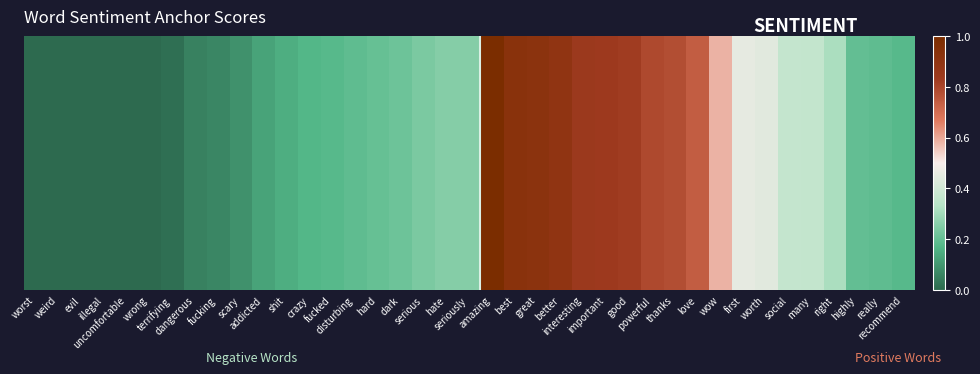

Reading right to left, extract all data points from this chart.

0.2	0.2	0.2	0.3	0.4	0.4	0.4	0.5	0.6	0.7	0.8	0.8	0.8	0.8	0.8	0.9	0.9	0.9	1.0	0.2	0.2	0.2	0.2	0.2	0.2	0.2	0.2	0.1	0.1	0.1	0.1	0.1	0.0	0.0	0.0	0.0	0.0	0.0	0.0